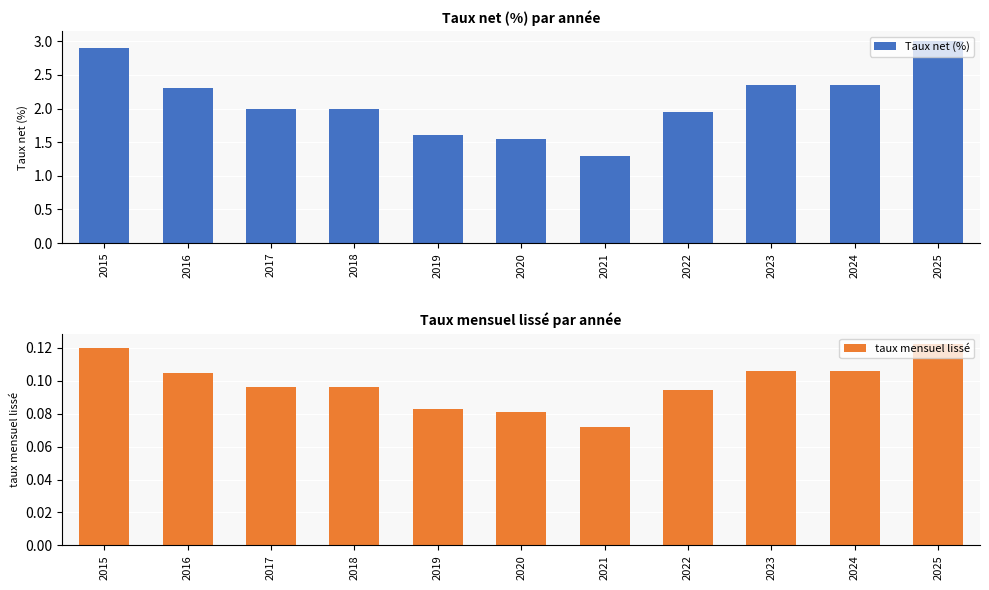

What are all the series names shown in the legend?

Taux net (%), taux mensuel lissé